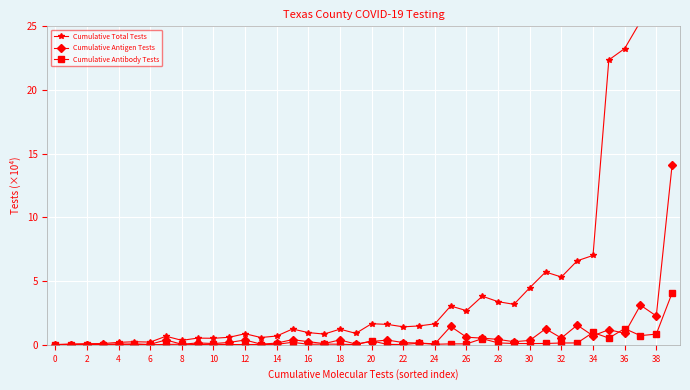

Which series changed the most between 26 and 36?

Cumulative Total Tests